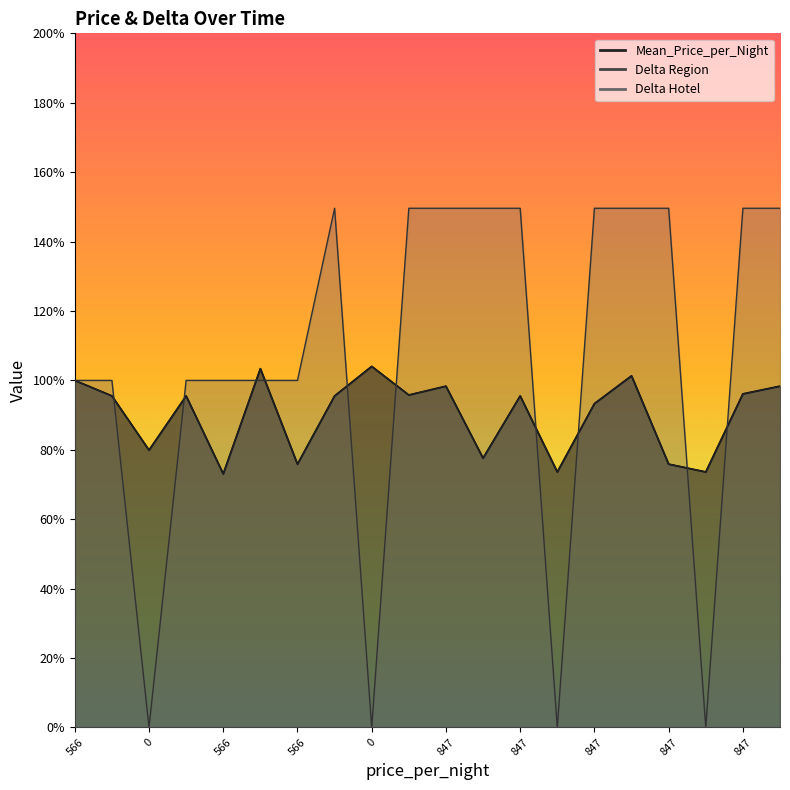

How many series are shown in this chart?

3